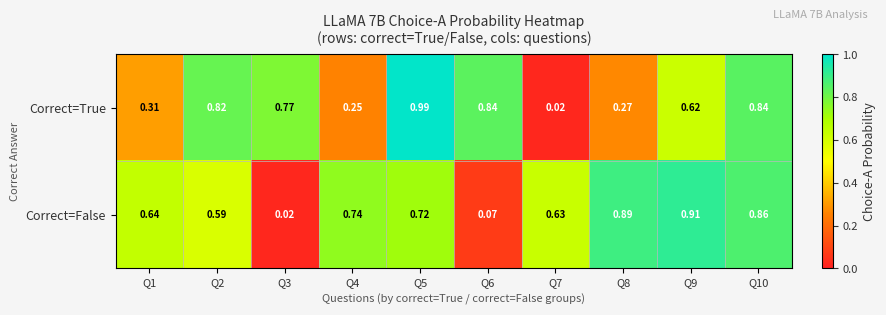

At which category is the sum across all series the highest?

Q5